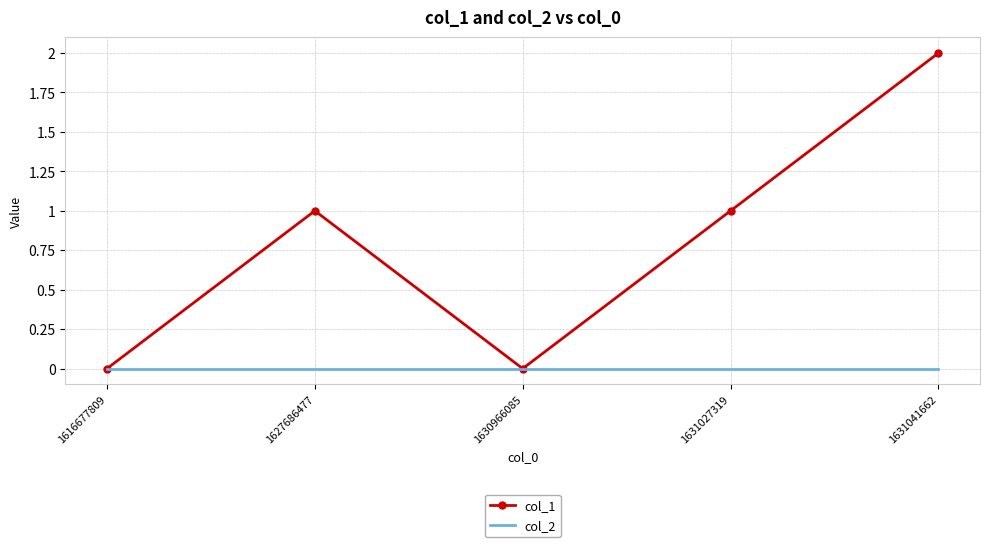

The col_1 series shows 1 at 1627686477. True or false?

True